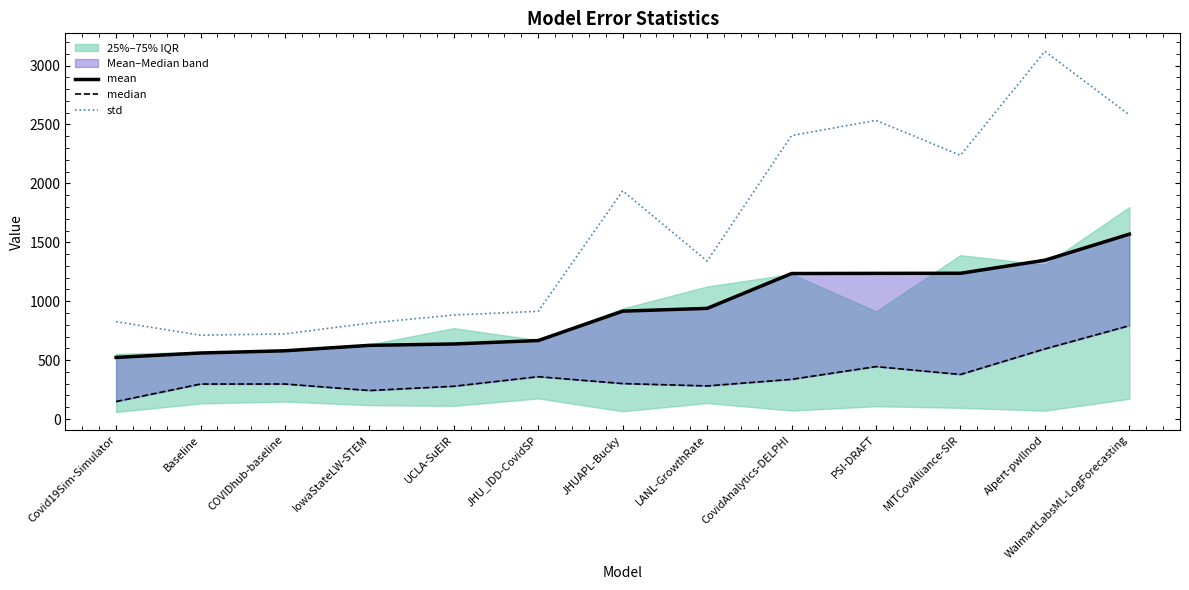

What is the difference between the median values at MITCovAlliance-SIR and LANL-GrowthRate?

97.1